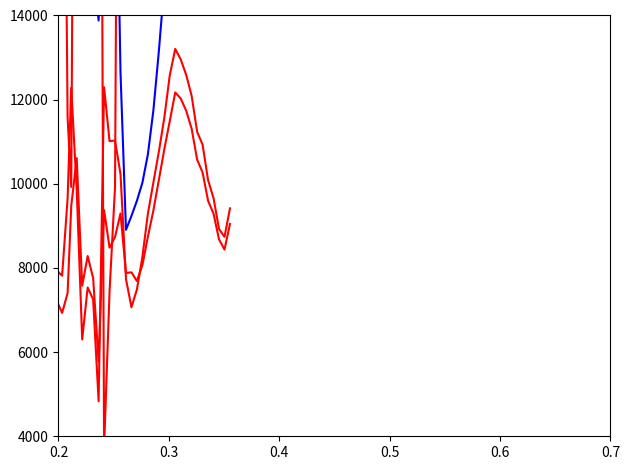

What is the lowest value of the col_2 series?

4833.6